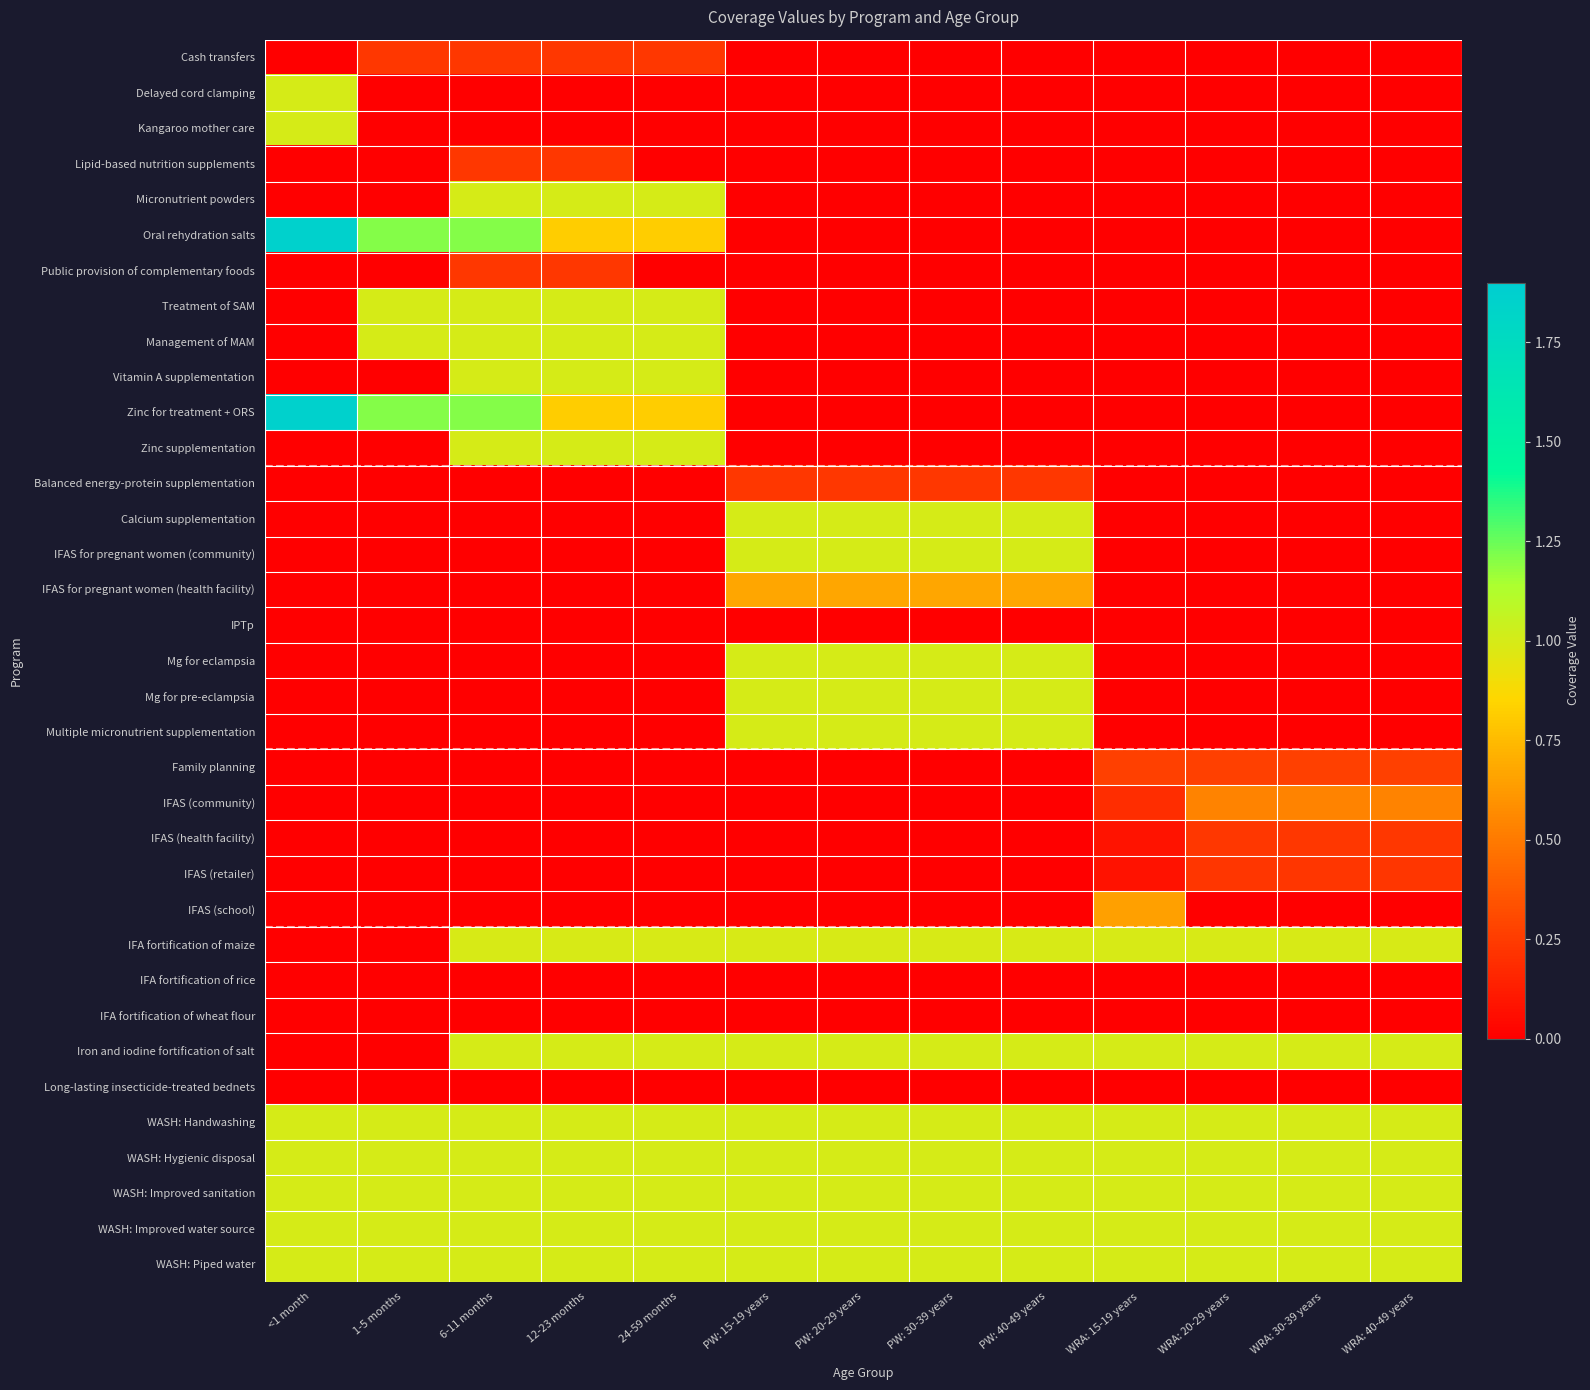

Which category has the highest value across all series?

<1 month